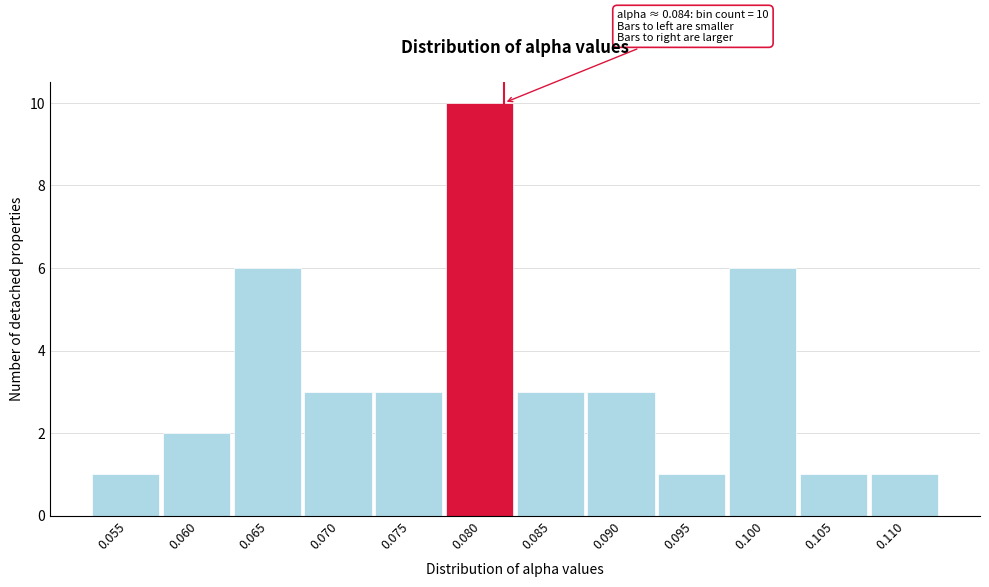

Reading right to left, what are all the values shown in this chart?

0.110=1	0.105=1	0.100=6	0.095=1	0.090=3	0.085=3	0.080=10	0.075=3	0.070=3	0.065=6	0.060=2	0.055=1